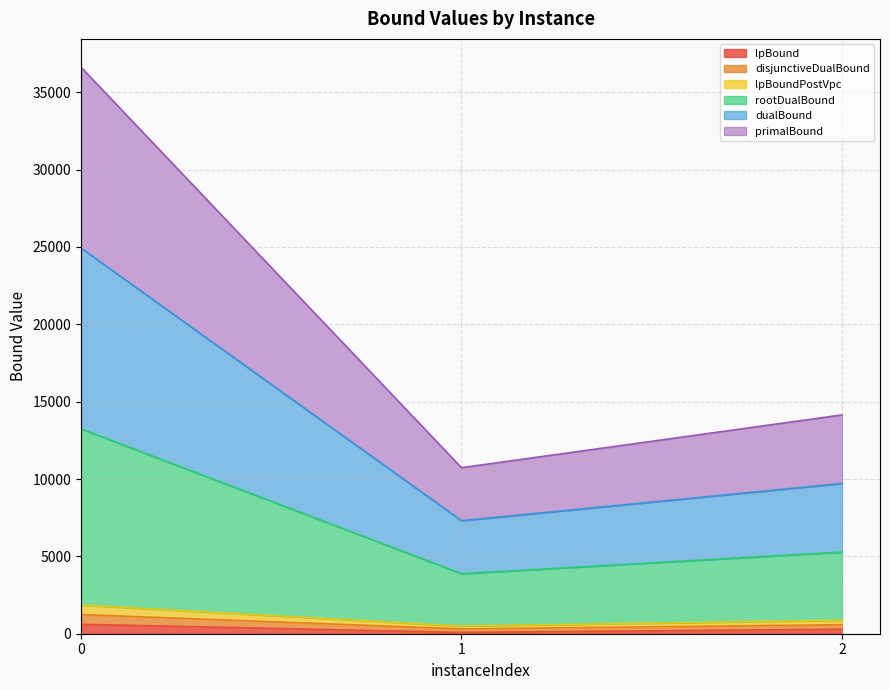

How many data points in lpBound are above 289?

2